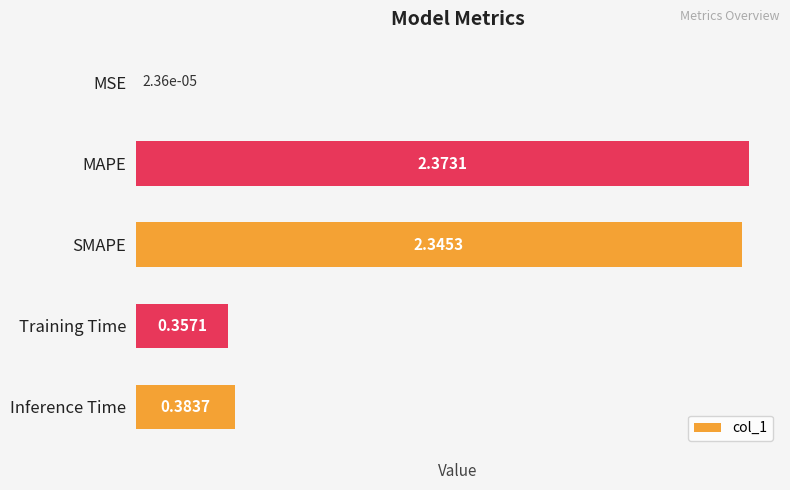

At which label is the value closest to 1?

Inference Time